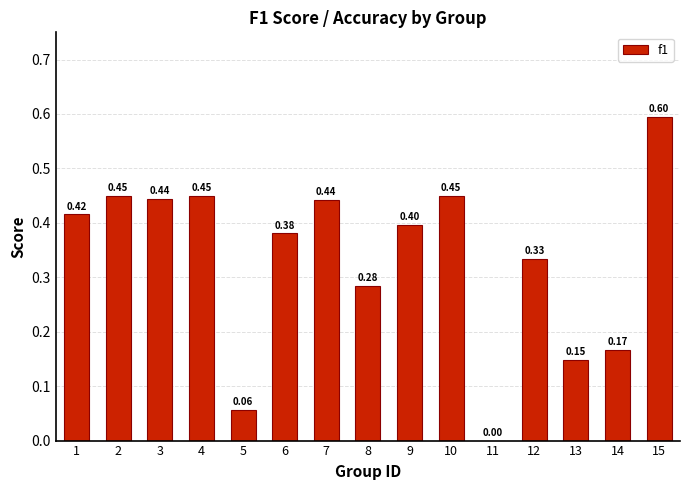

Are the bars horizontal?

No